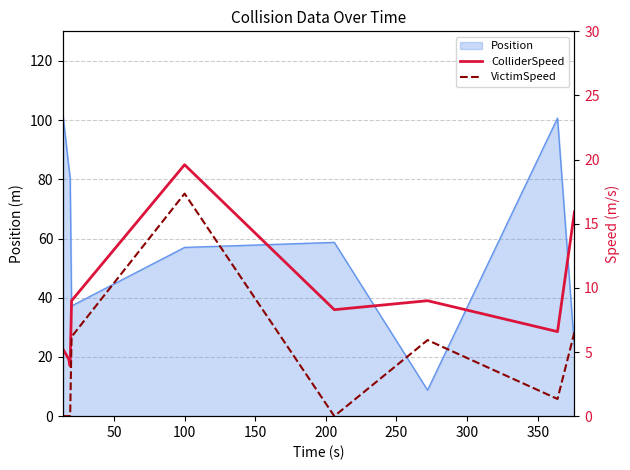

Reading left to right, extract all data points from this chart.

ColliderSpeed: 5.2	4.5	3.9	9.0	19.6	8.3	9.0	6.6	15.9
VictimSpeed: 0.0	0.0	0.0	6.2	17.4	0.0	5.9	1.3	6.6